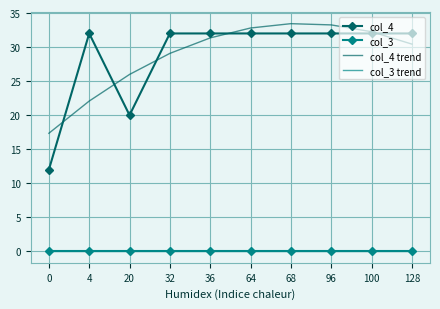

What are all the series names shown in the legend?

col_4, col_3, col_4 trend, col_3 trend